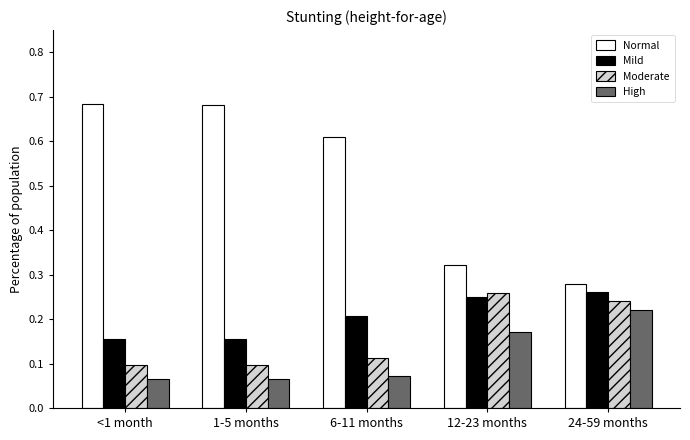

At which label is Normal closest to 0?

24-59 months